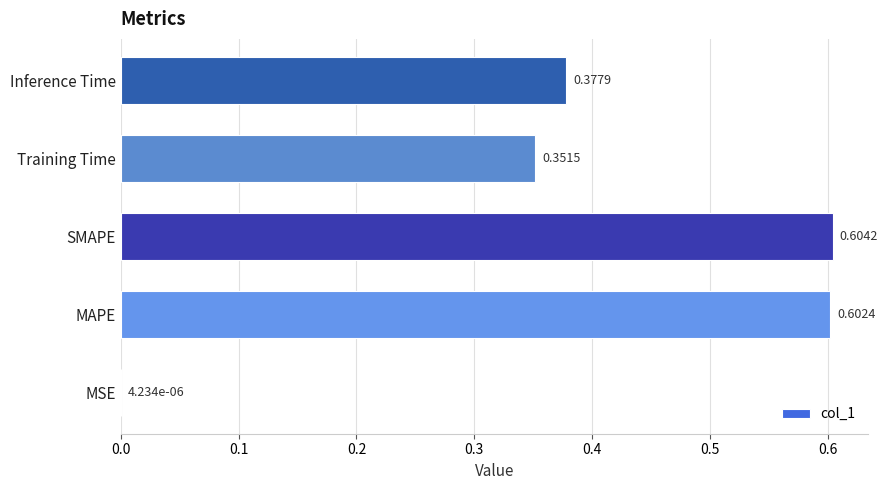

What is the sum of the values at MAPE and Training Time?

1.0